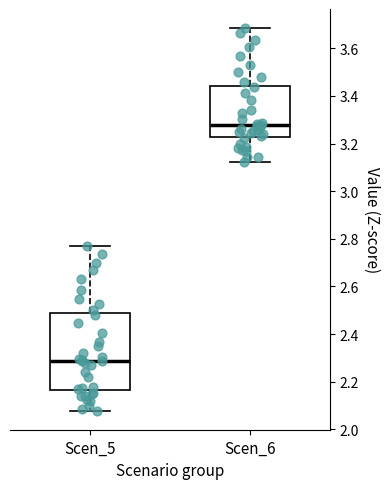

Where is the lower edge of the box for Scen_5 on the y-axis? The values are not printed on the chart, so give them approximately, as read against the axis.

2.16